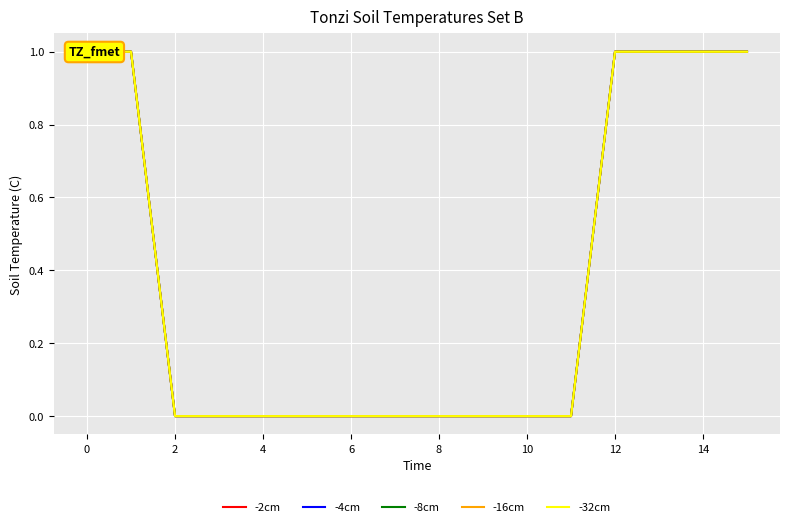

How many data points in -2cm are above 0?

6